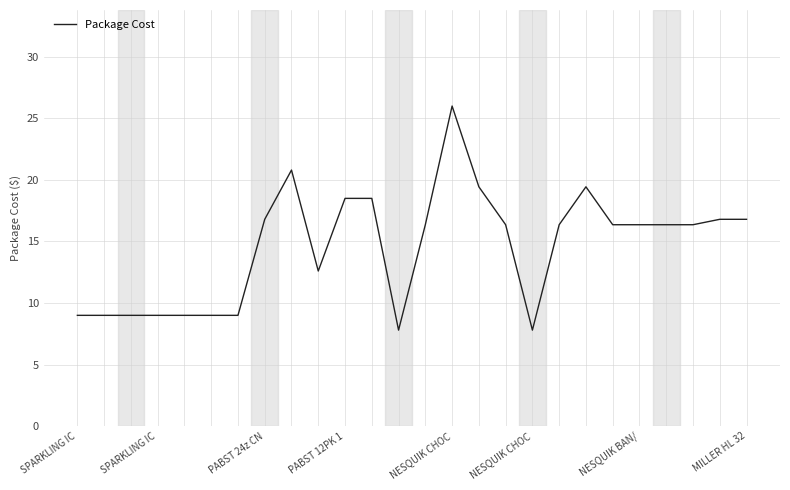

What is the difference between the maximum and minimum values?

18.2